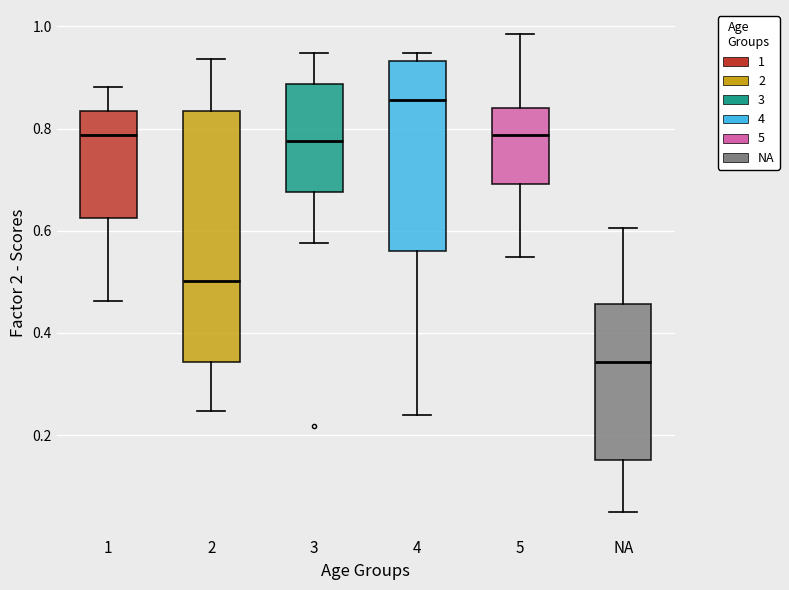

Reading left to right, transcribe this box plot: for each box, give where its median line is, the range the box spans, and where its two whiskers end, as read against the y-axis. The values are not printed on the chart, so give them approximately, as read against the axis.

1: median 0.78, box 0.62 to 0.84, whiskers 0.46 to 0.88
2: median 0.50, box 0.34 to 0.84, whiskers 0.24 to 0.94
3: median 0.78, box 0.68 to 0.88, whiskers 0.58 to 0.94
4: median 0.86, box 0.56 to 0.94, whiskers 0.24 to 0.94 (just above the box's upper edge)
5: median 0.78, box 0.70 to 0.84, whiskers 0.54 to 0.98
NA: median 0.34, box 0.16 to 0.46, whiskers 0.06 to 0.60